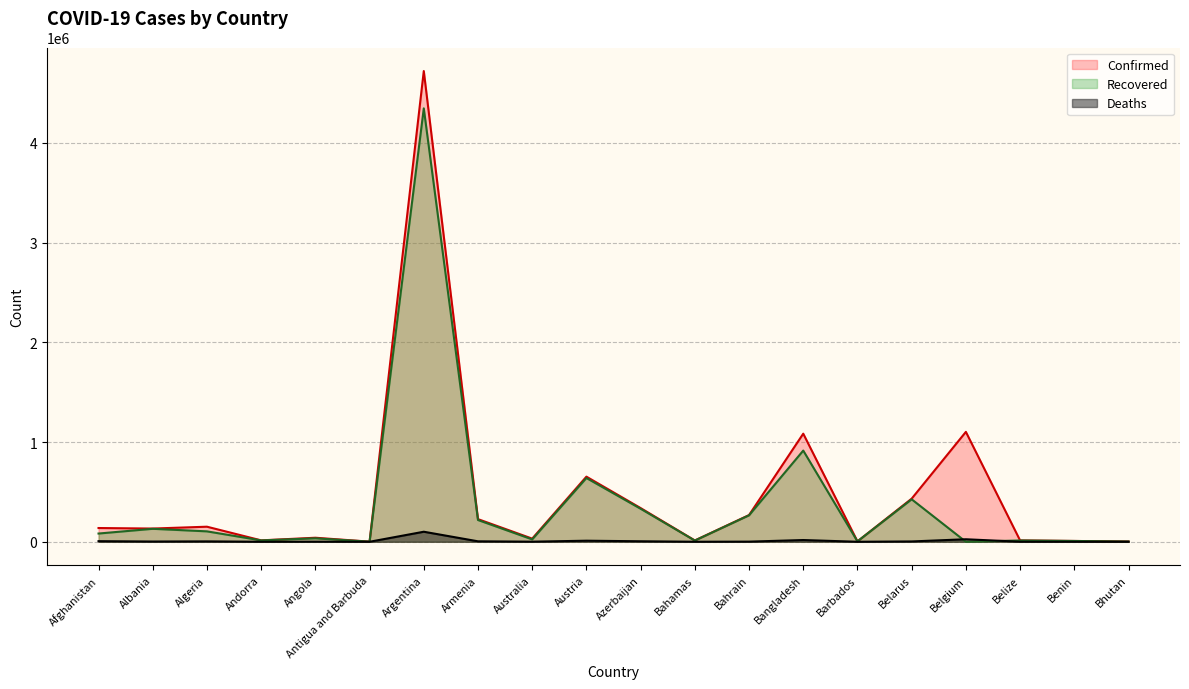

At which label does Recovered reach its peak?

Argentina